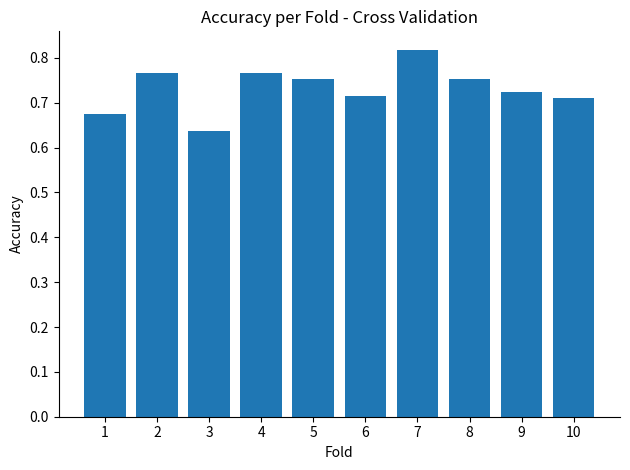

What is the difference between the maximum and minimum values?

0.2